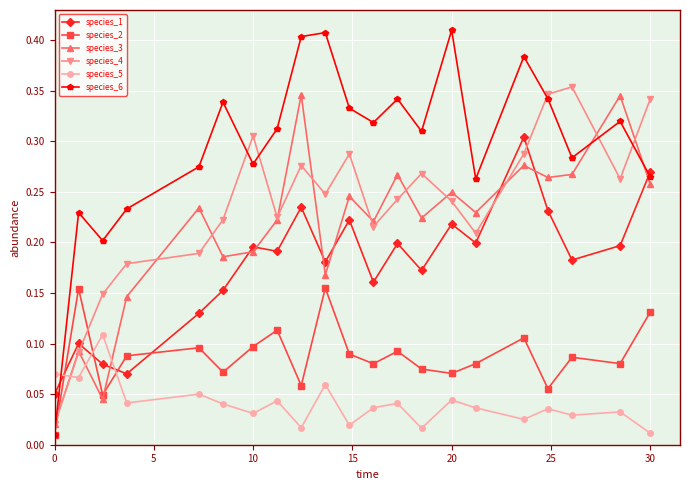

Which series has the largest total across all categories?

species_6